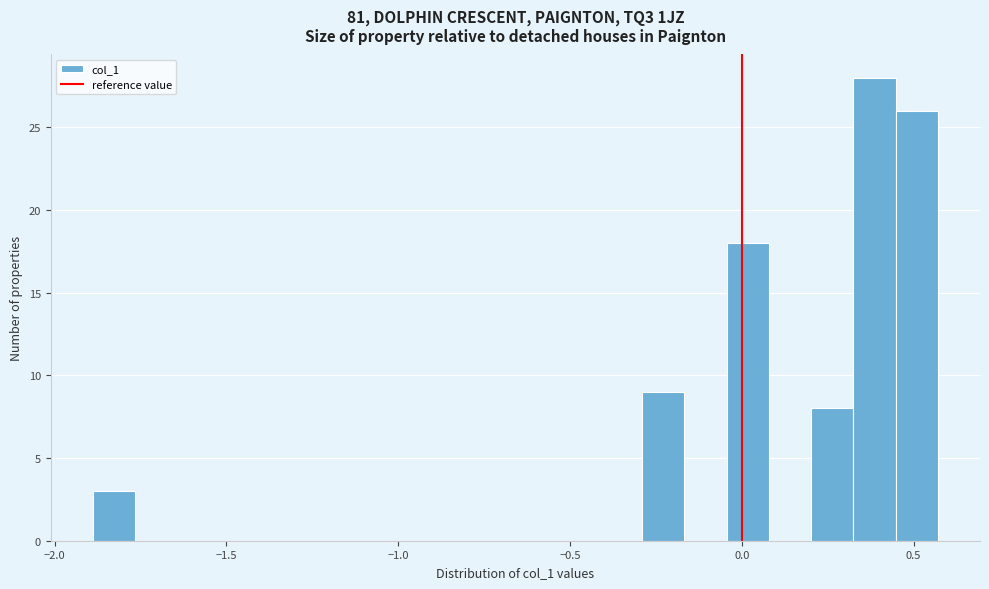

Read against the x-axis, roughly where is the centre of the tallest bar?

0.40